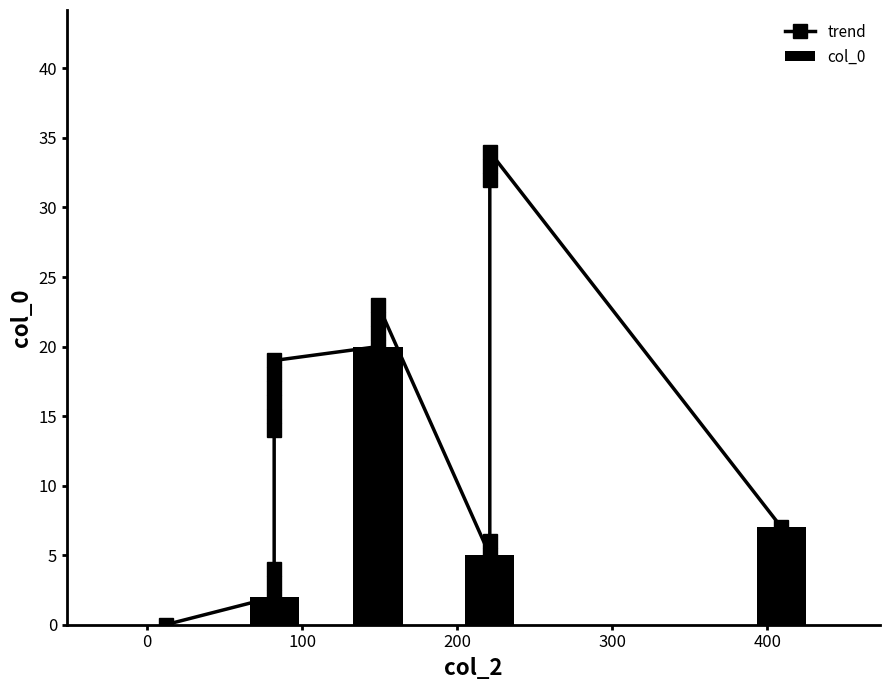

Are the bars horizontal?

No